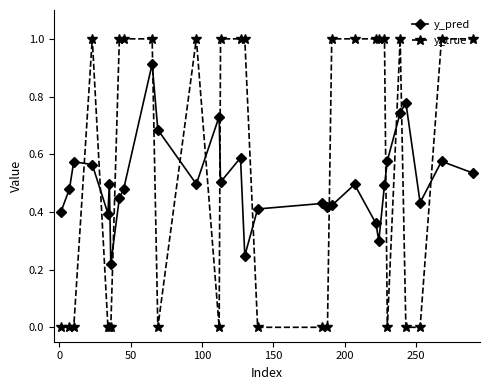

Does the chart display data point markers on the line(s)?

Yes